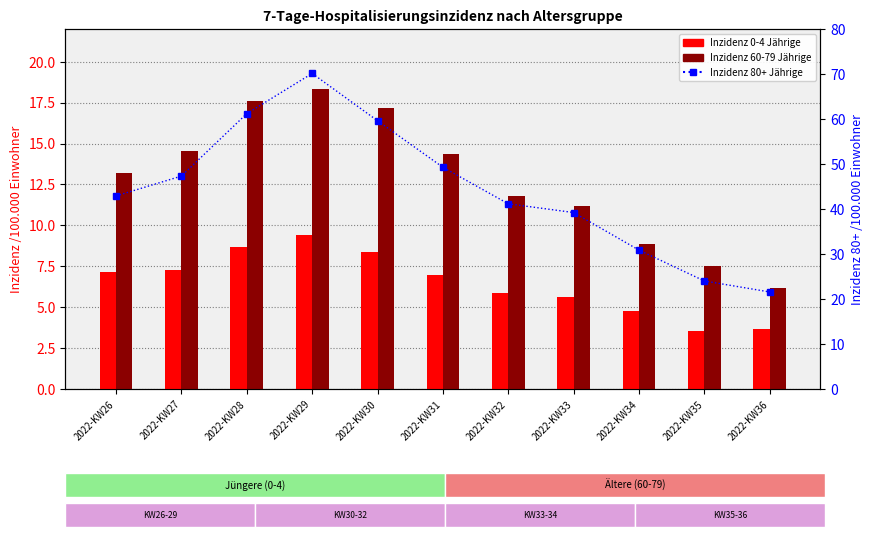

Is it true that Inzidenz 80+ equals 47.3 at 2022-KW27?

True